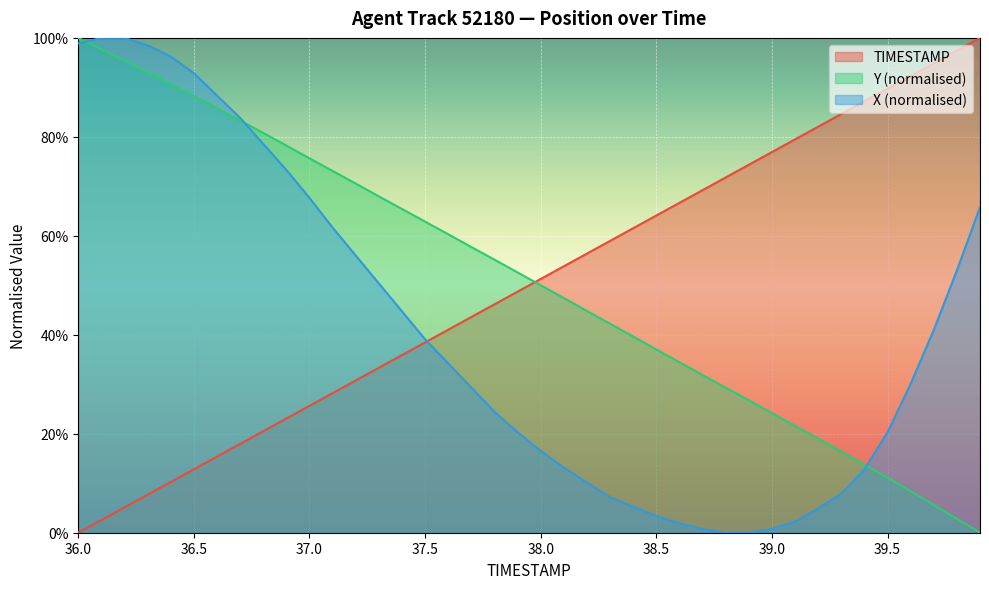

Count the number of data series in this chart.

3